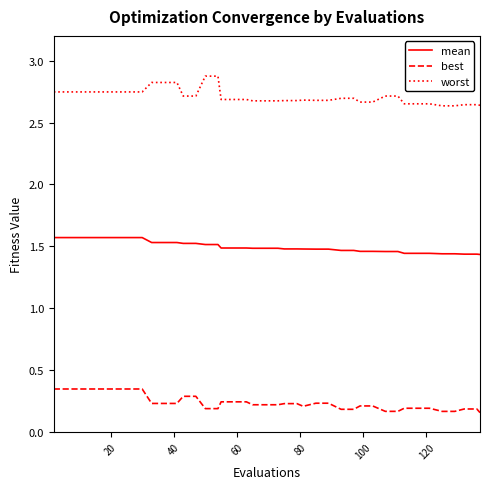

What is the maximum value shown in the chart?

2.9